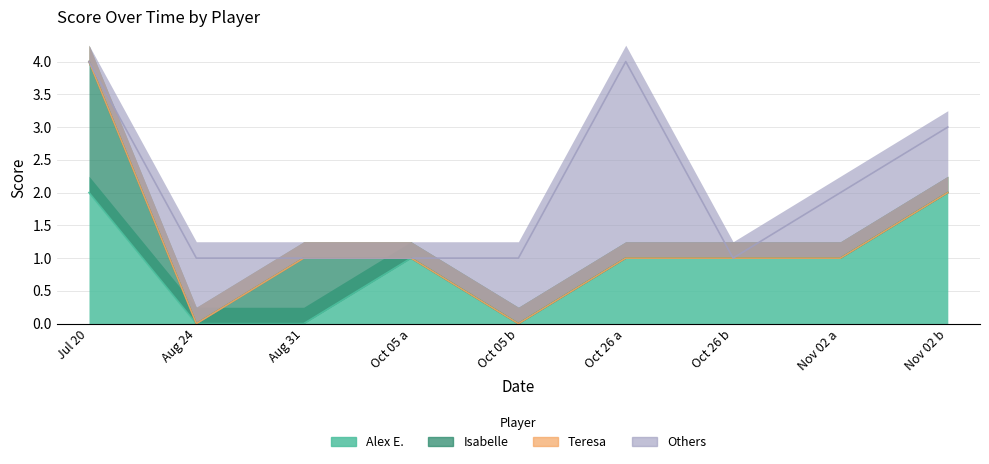

True or false: Alex E. and Teresa cross at least once.

False